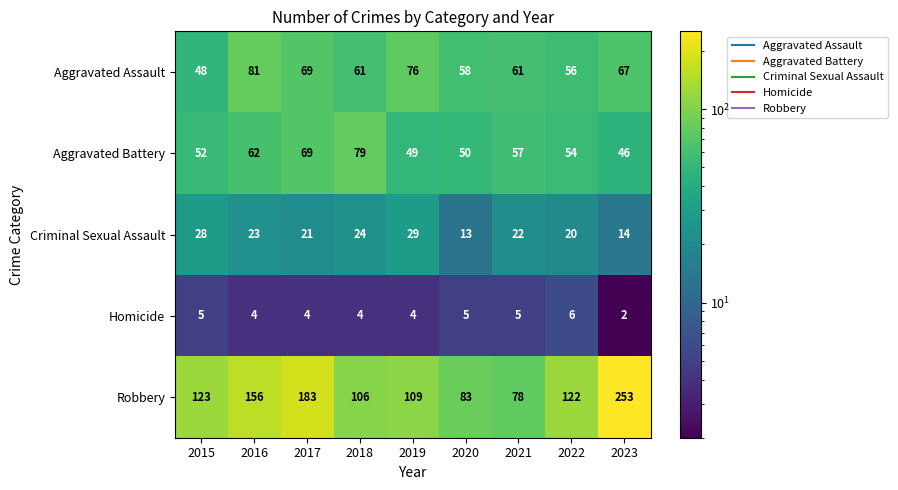

Is it true that Aggravated Battery equals 79 at 2018?

True